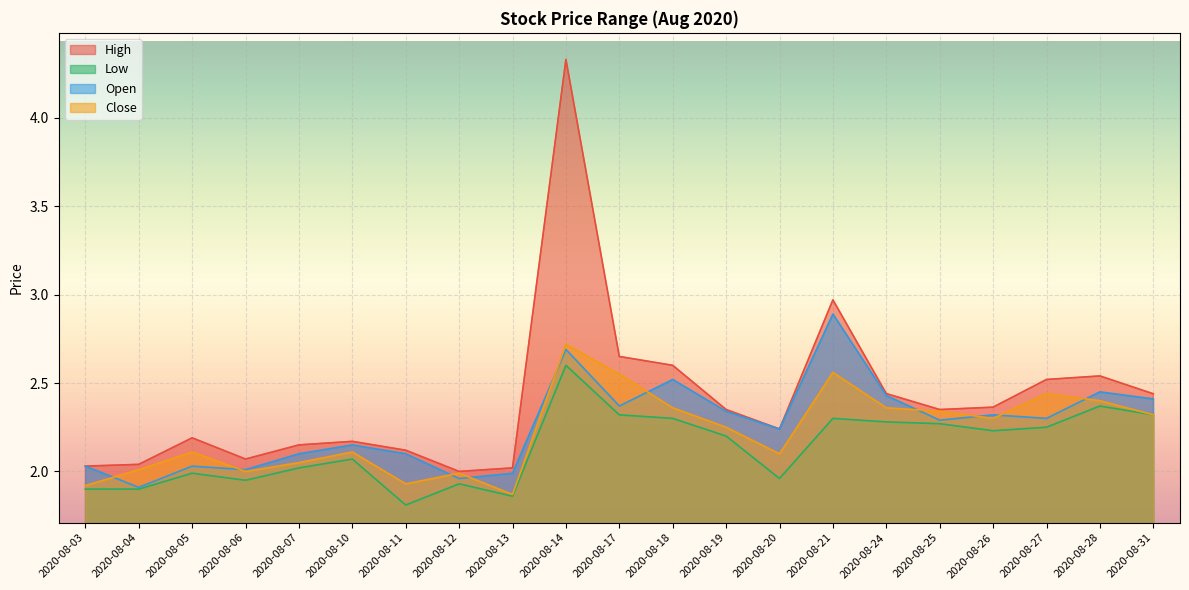

Where do Open and Close first cross each other?

2020-08-03 and 2020-08-04